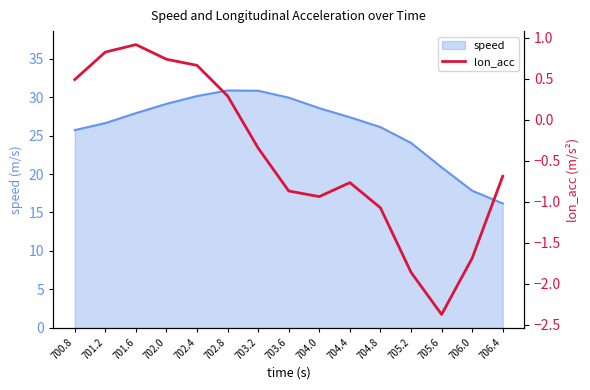

How many data points does each series have?

15